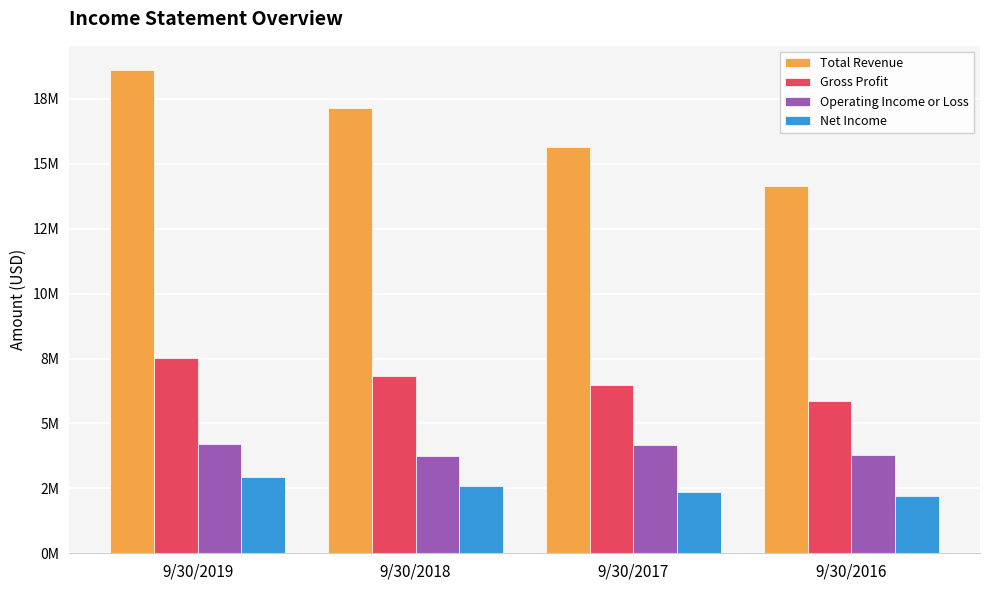

What is the difference between the highest and lowest values at 9/30/2018?

14570499